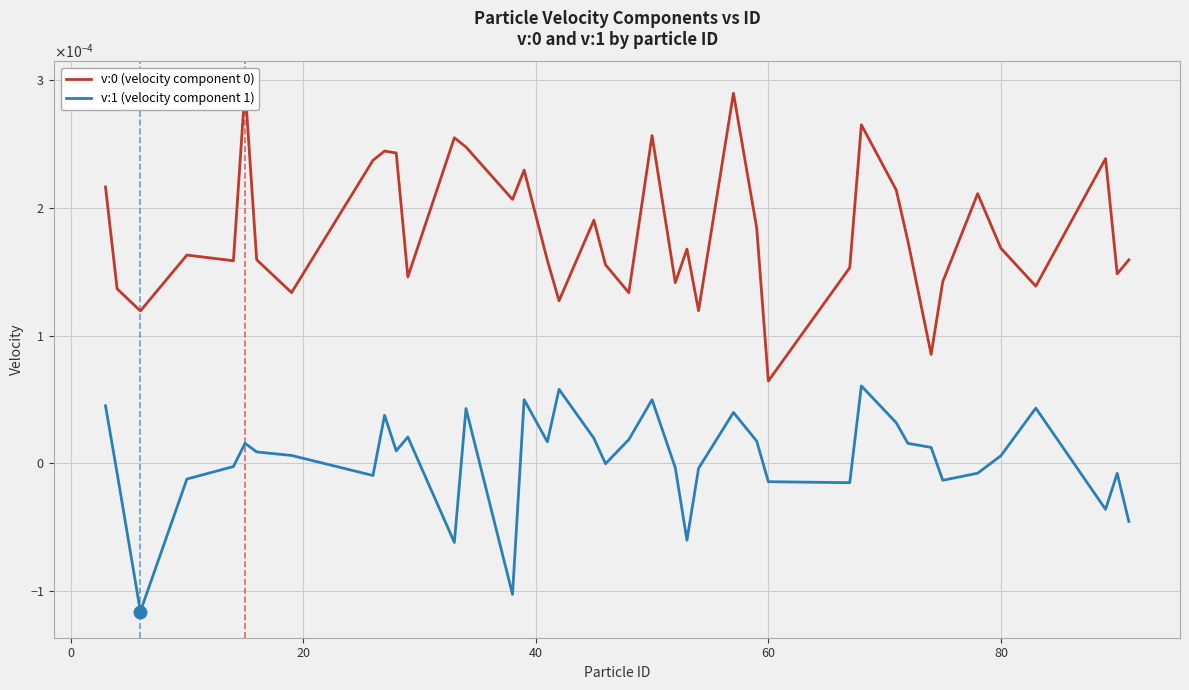

True or false: v:0 (velocity component 0) and v:1 (velocity component 1) cross at least once.

False